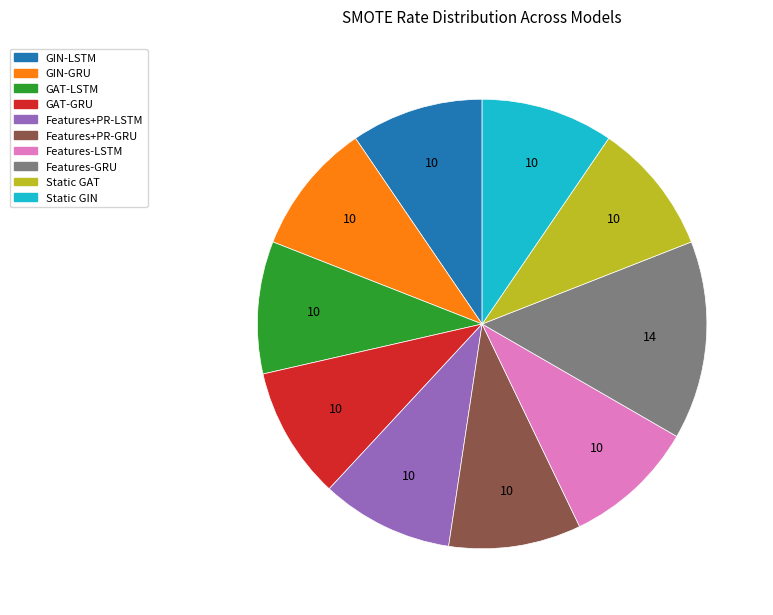

Count the number of slices in the pie.

10